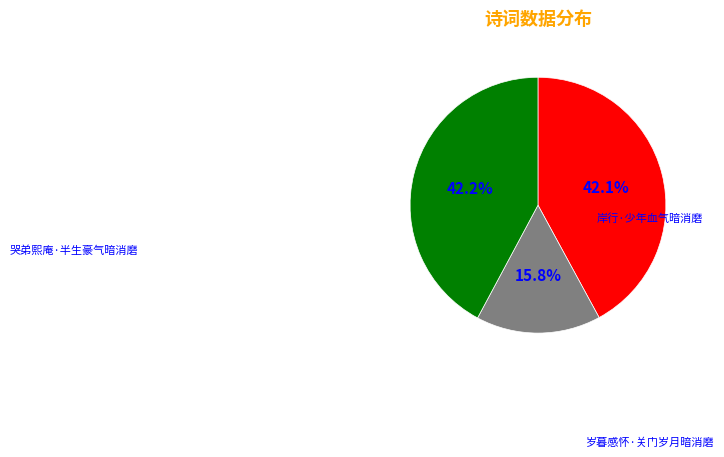

Is there a majority slice in this chart?

No